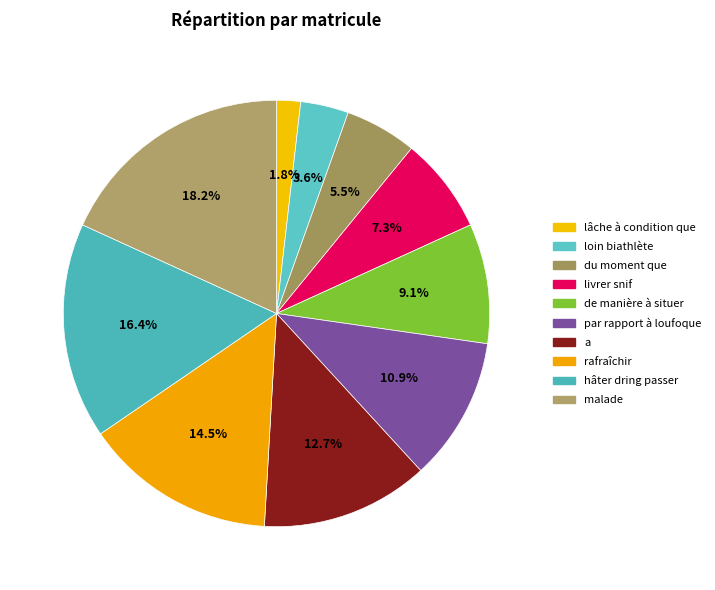

Does hâter dring passer represent more than half of the total?

No